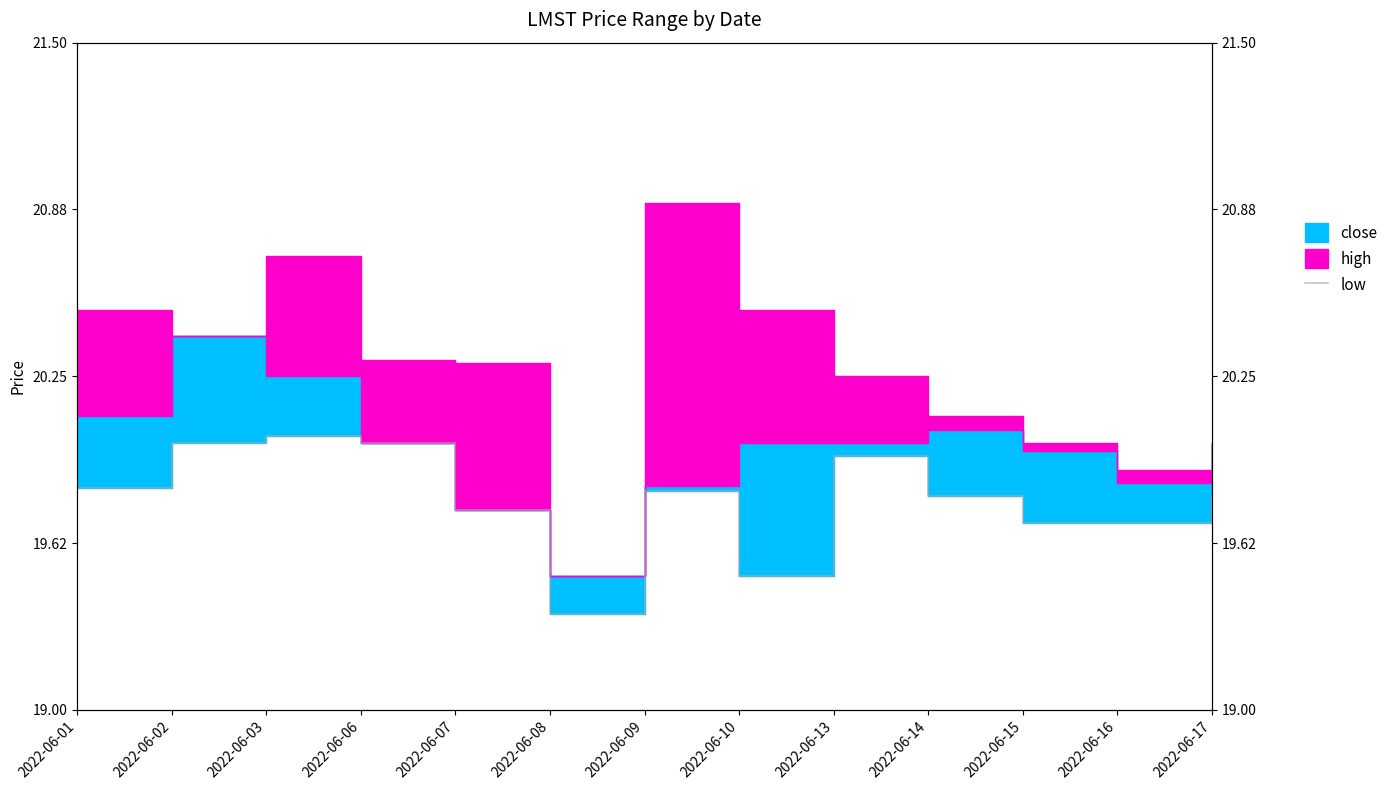

What is the sum of the values at 2022-06-16 and 2022-06-10?

39.2